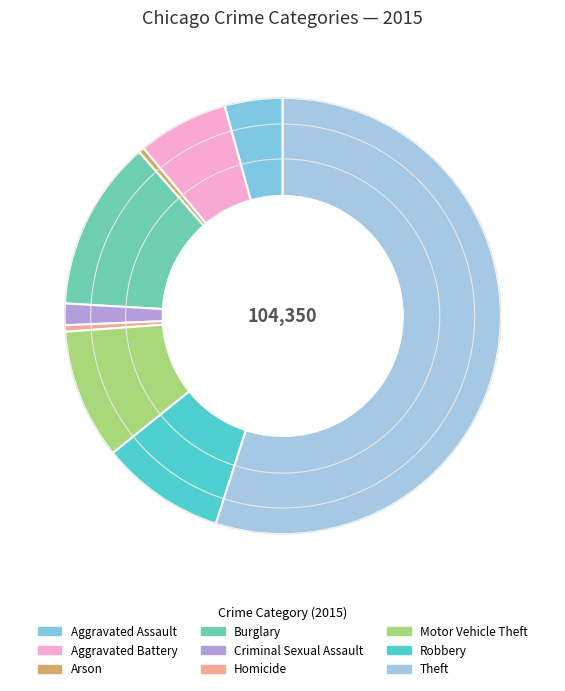

Does Theft represent more than half of the total?

Yes